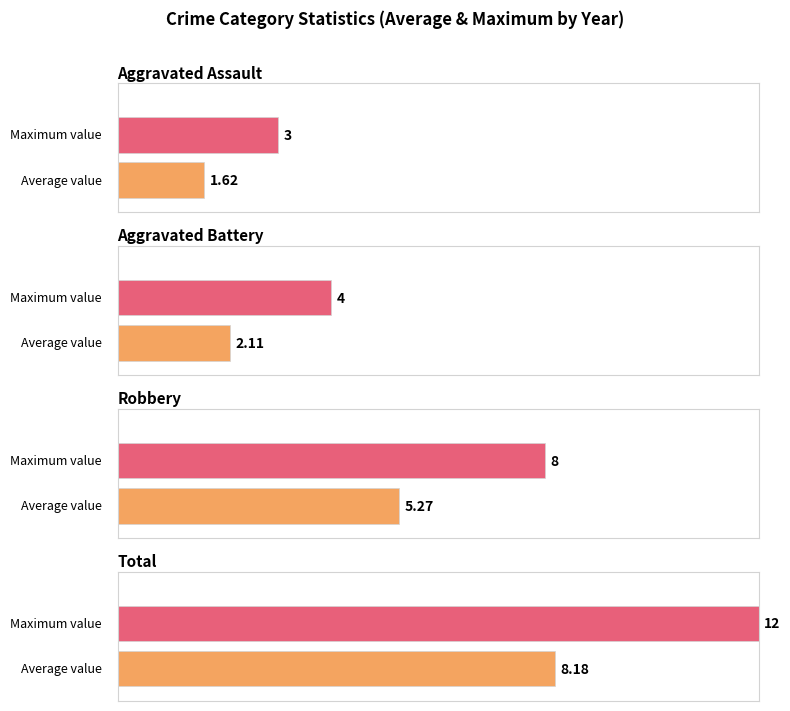

Is it true that Aggravated Battery equals 0 at 2020?

False